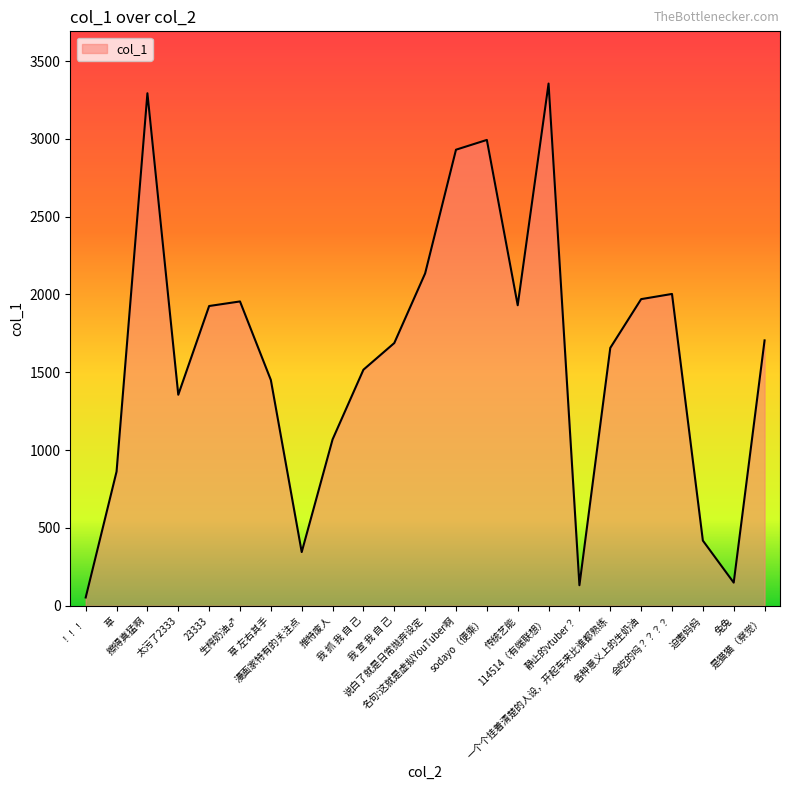

What is the approximate value at 23333?

1925.9